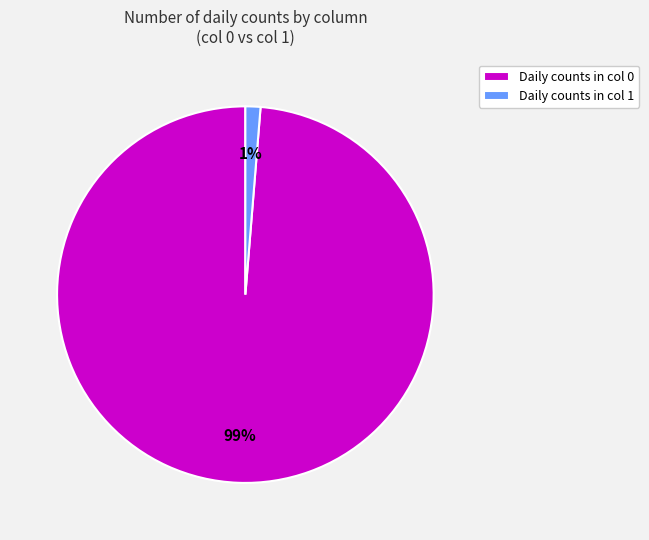

Does any single category account for the majority?

Yes